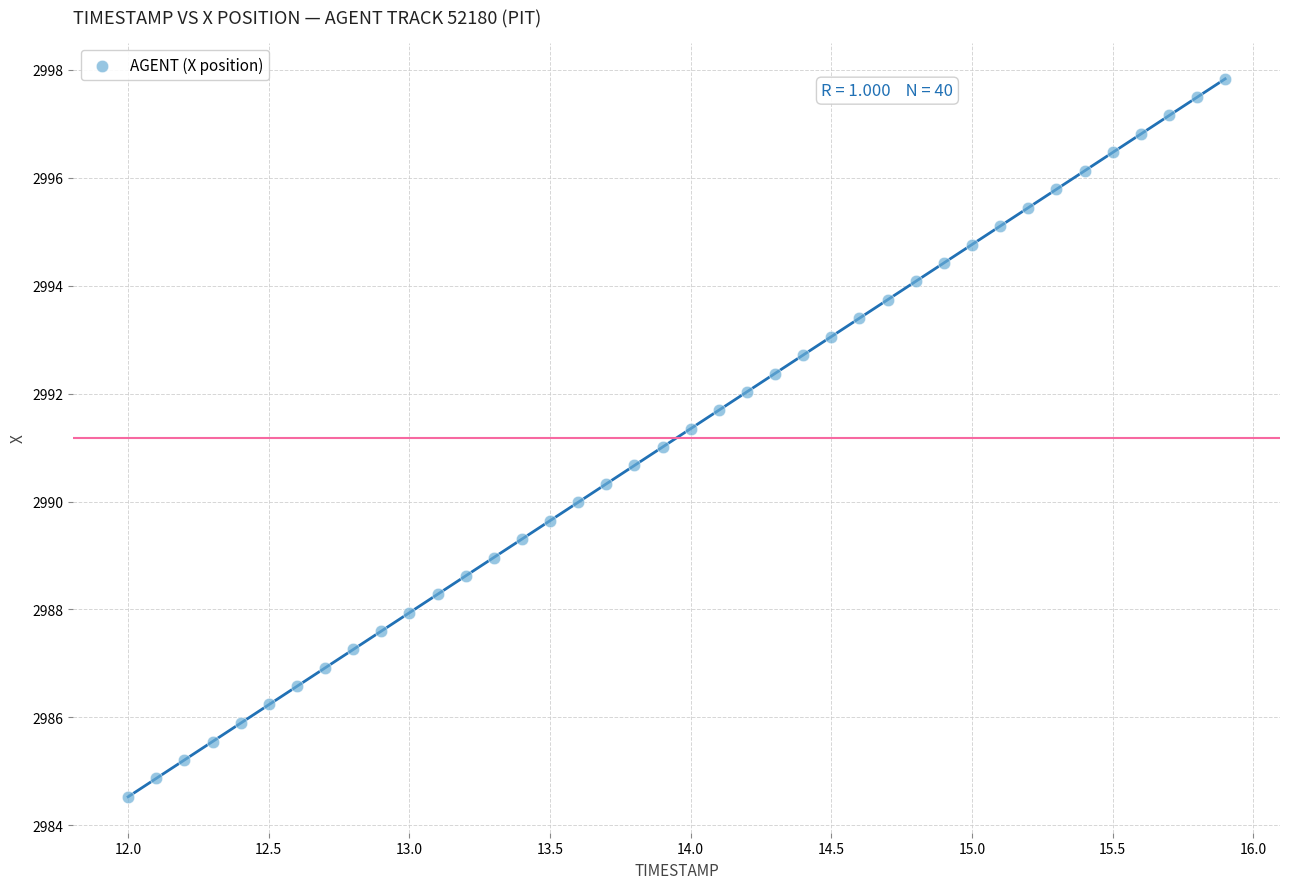

What is the range of X values (max minus min)?

3.9